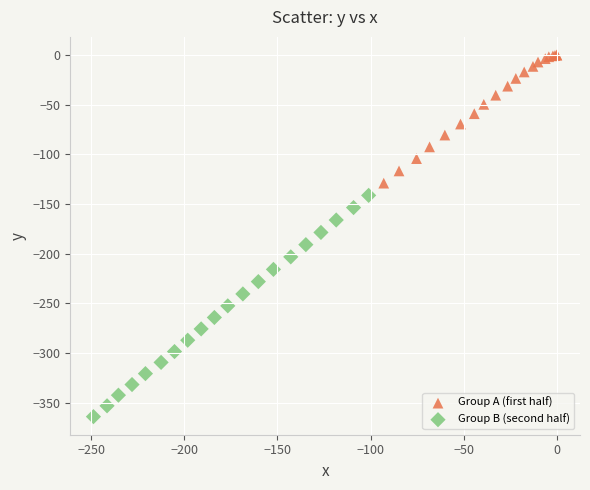

Which series reaches the maximum Y coordinate?

Group A (first half)